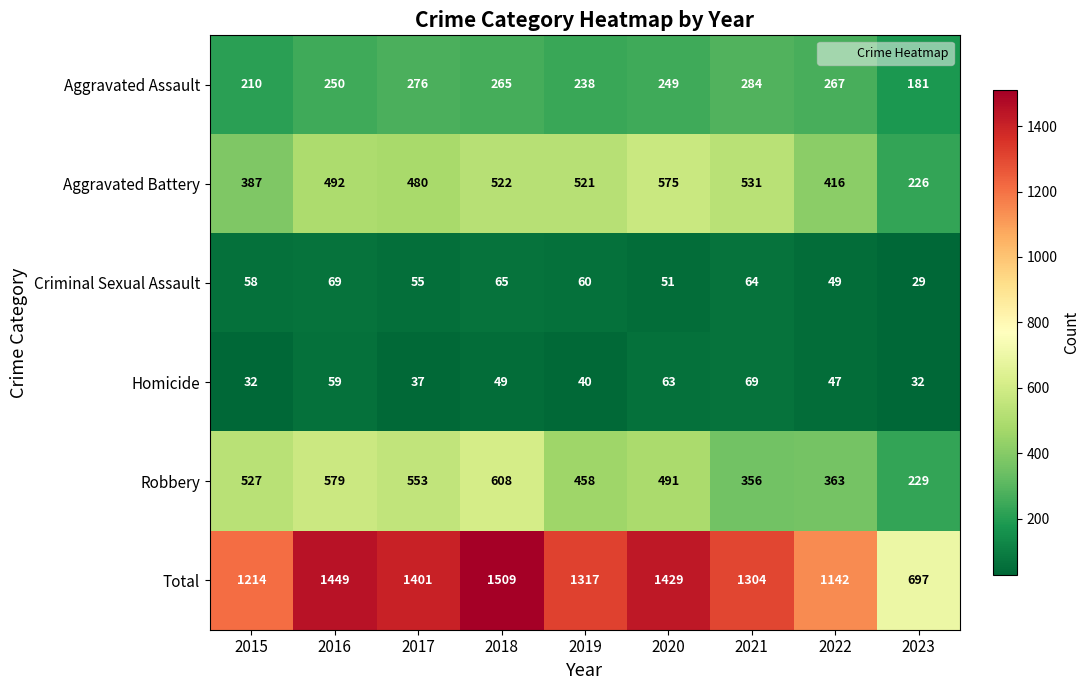

At which label does Total first exceed 1317?

2016